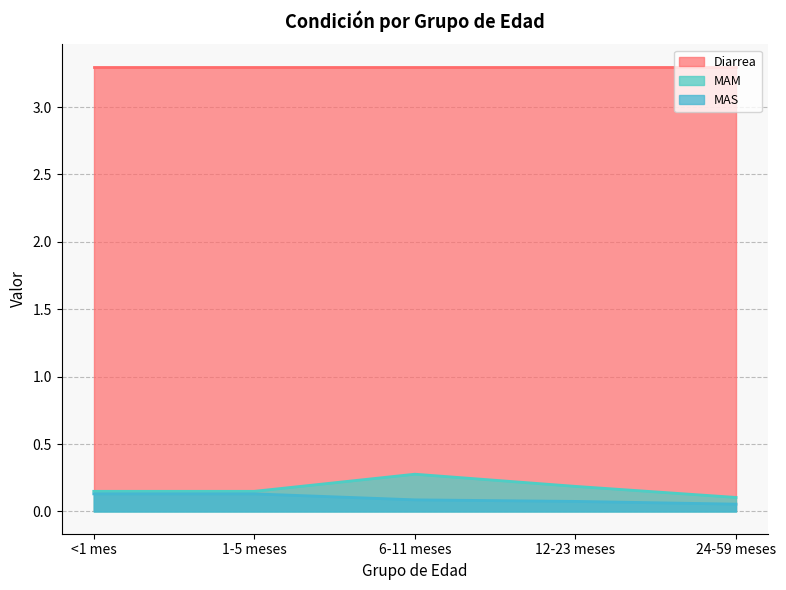

What is the maximum value shown in the chart?

3.3